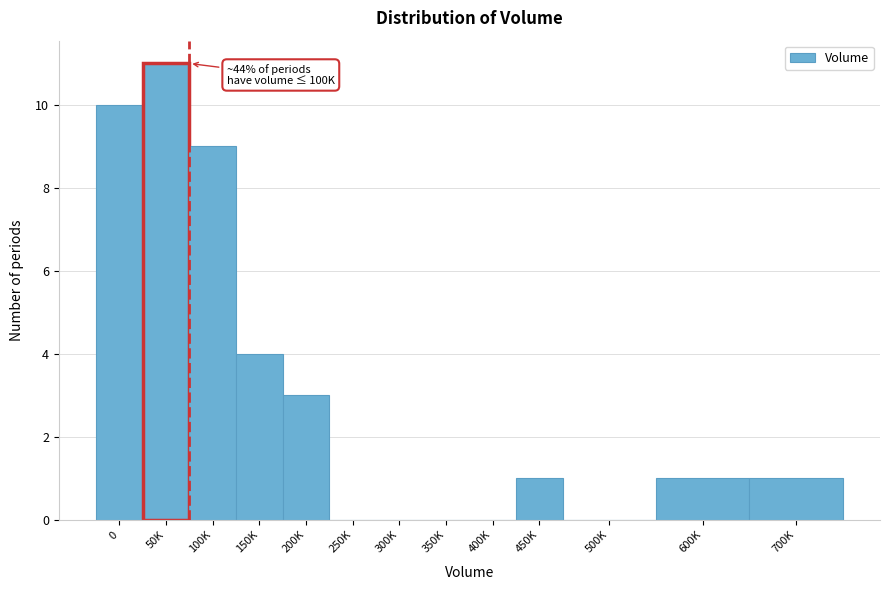

Reading right to left, what are all the values shown in this chart?

700K=1	600K=1	500K=0	450K=1	400K=0	350K=0	300K=0	250K=0	200K=3	150K=4	100K=9	50K=11	0=10